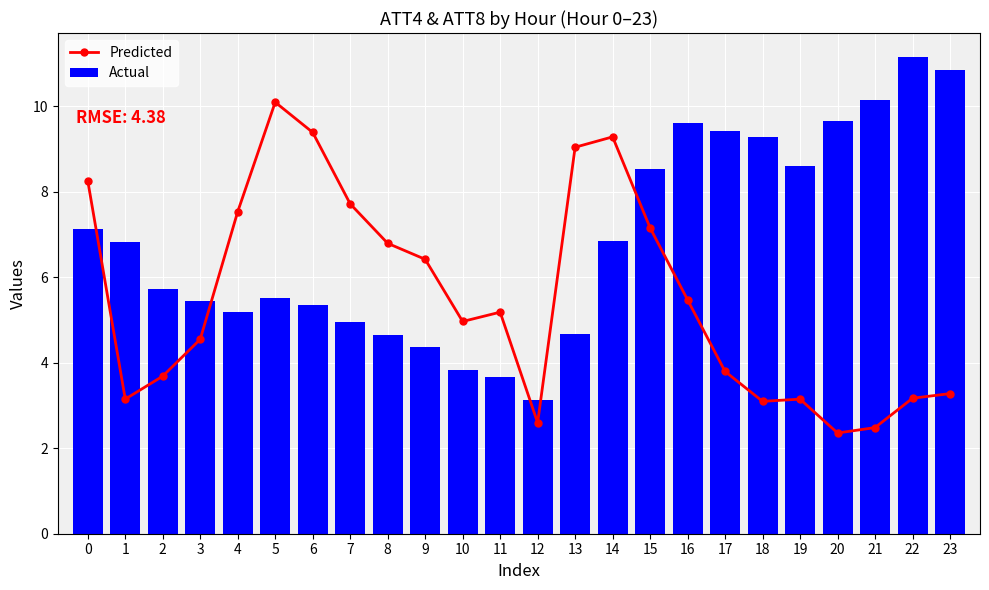

What is the value of the Actual bar at the 8th from the left?

5.0